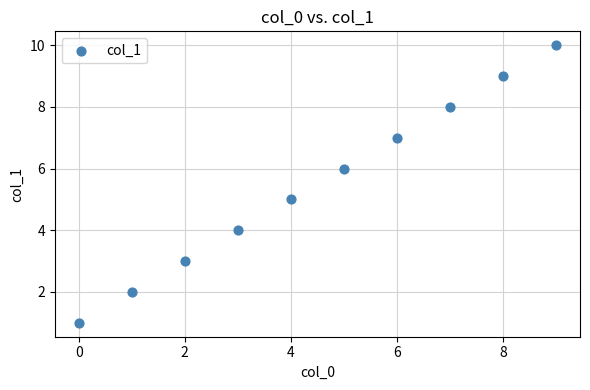

What is the range of Y values (max minus min)?

9